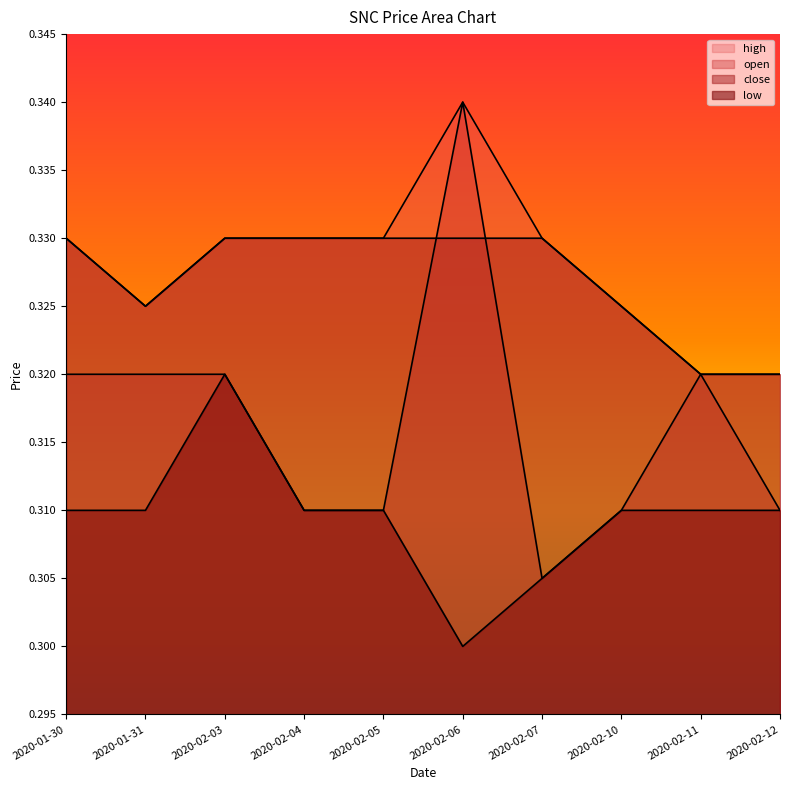

What is the label of the 7th point from the left?

2020-02-07